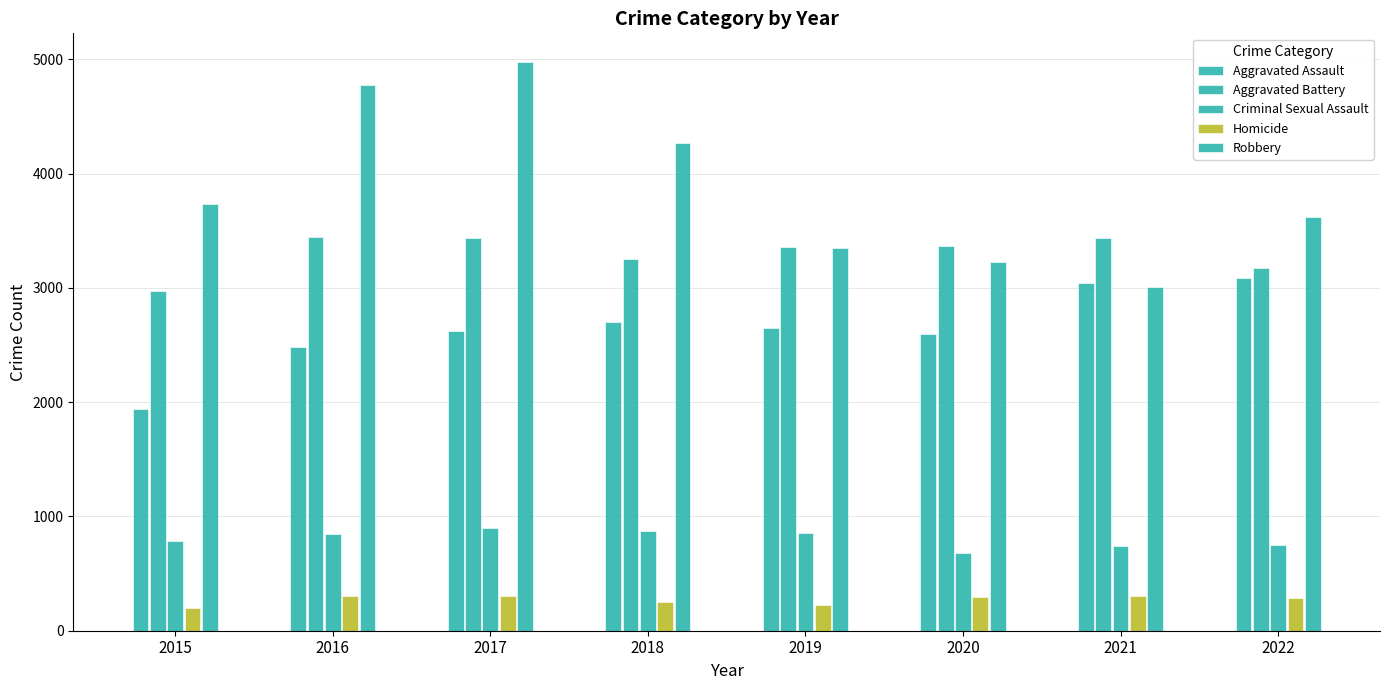

Reading left to right, what are all the values shown in this chart?

Aggravated Assault: 2015=1939	2016=2485	2017=2620	2018=2703	2019=2646	2020=2593	2021=3044	2022=3085
Aggravated Battery: 2015=2977	2016=3450	2017=3435	2018=3252	2019=3361	2020=3365	2021=3434	2022=3176
Criminal Sexual Assault: 2015=788	2016=847	2017=897	2018=872	2019=851	2020=677	2021=741	2022=751
Homicide: 2015=202	2016=308	2017=305	2018=249	2019=228	2020=292	2021=305	2022=290
Robbery: 2015=3739	2016=4780	2017=4980	2018=4272	2019=3349	2020=3227	2021=3012	2022=3624